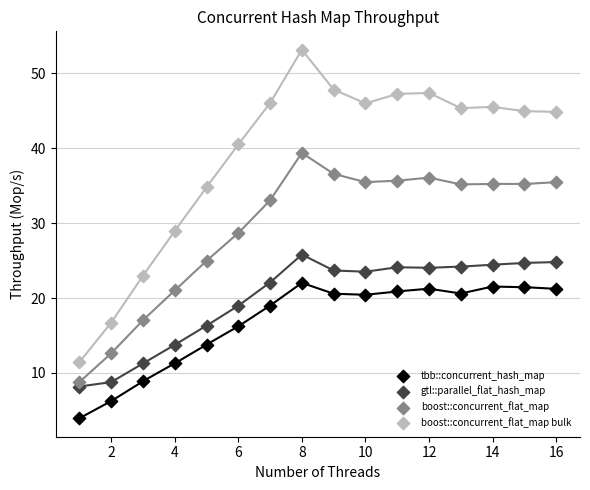

Across all data points, what is the range of X values (max minus min)?

15.0